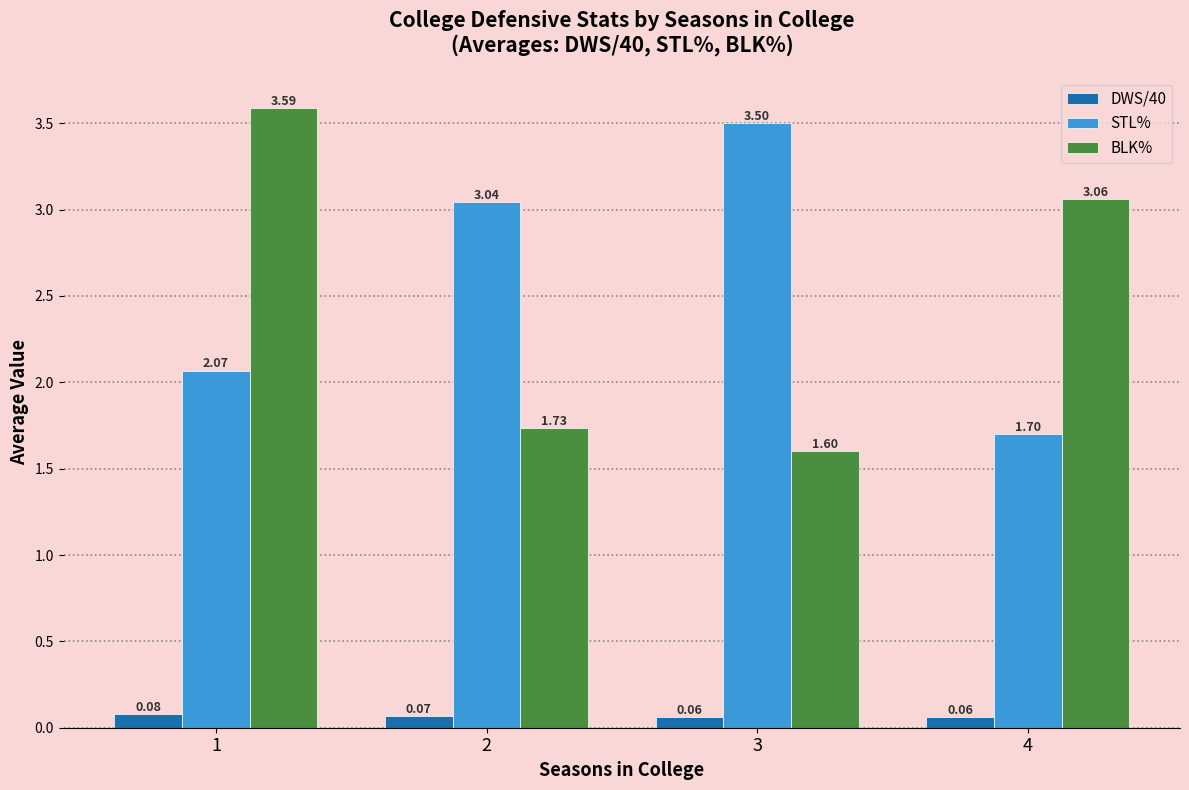

Does the chart contain any negative values?

No